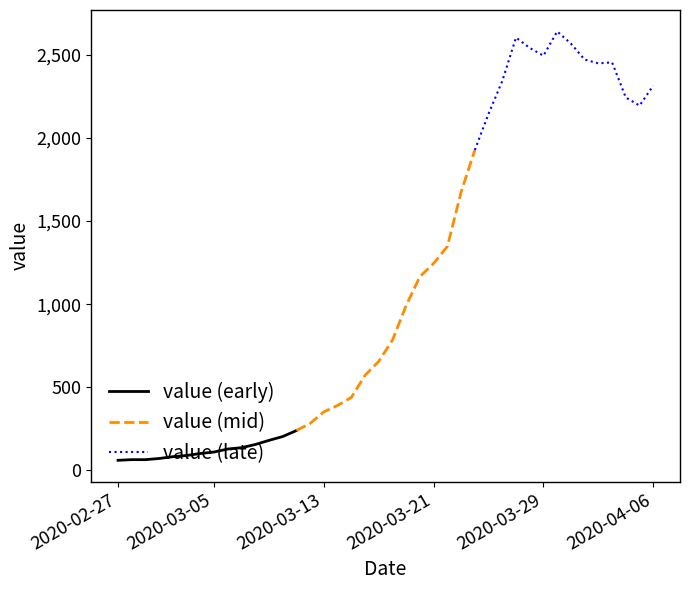

True or false: value (mid) and value (late) cross at least once.

False